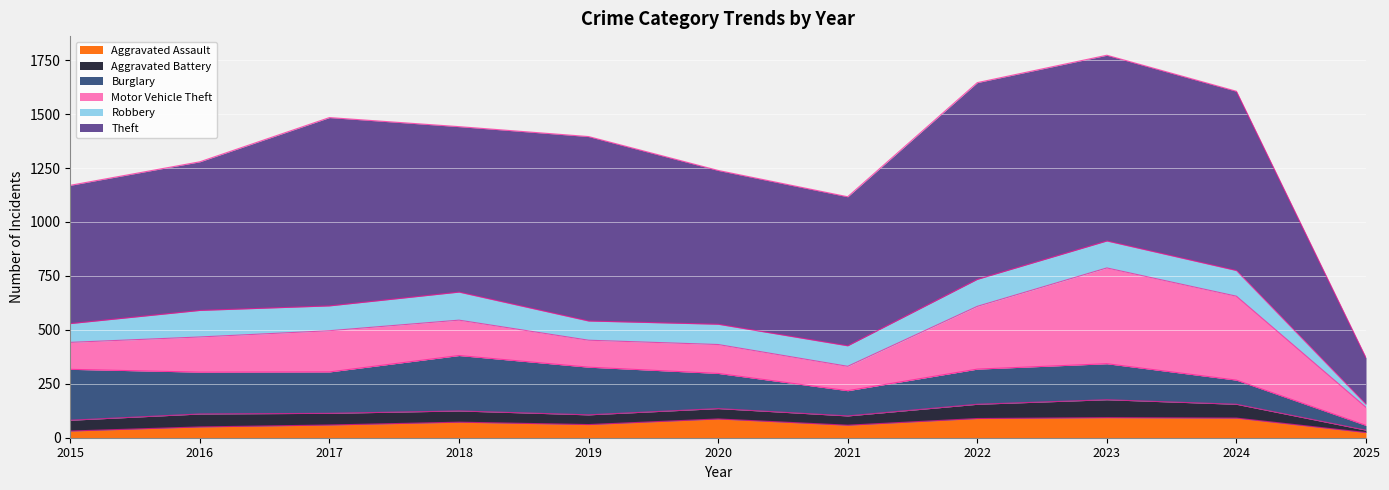

What is the sum of all Robbery values?

1116